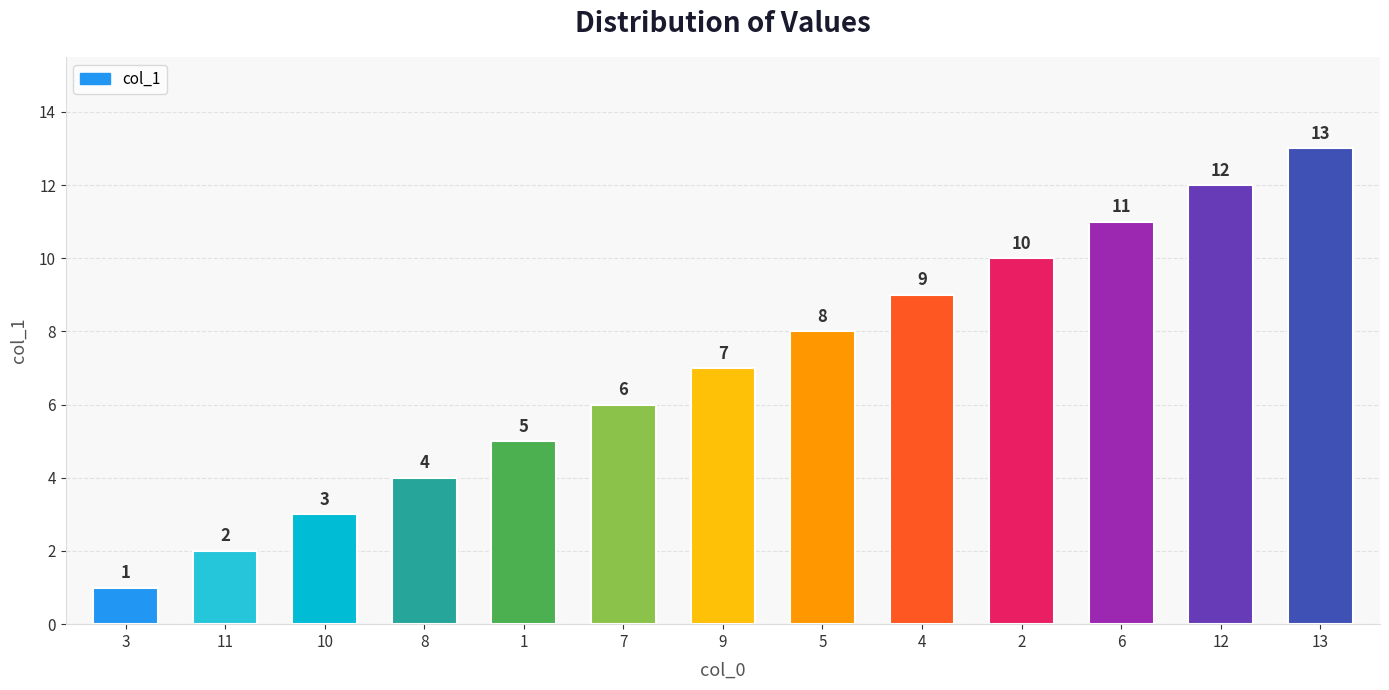

Where is the data nearest to the value 7?

9